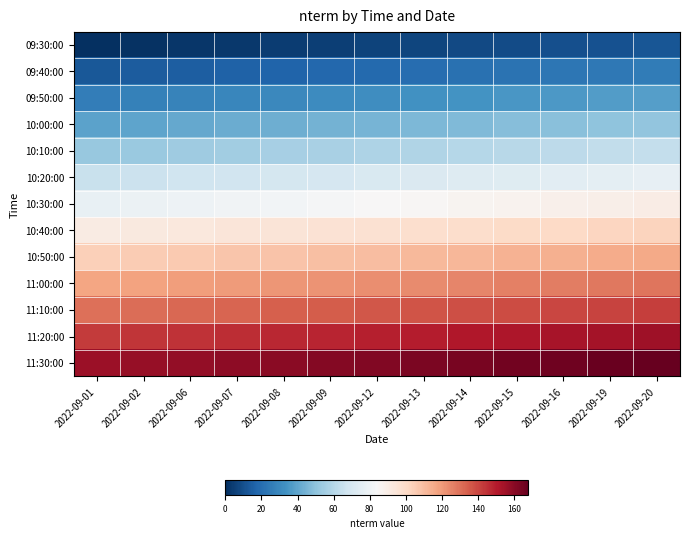

Which series changed the most between 2022-09-08 and 2022-09-20?

09:30:00